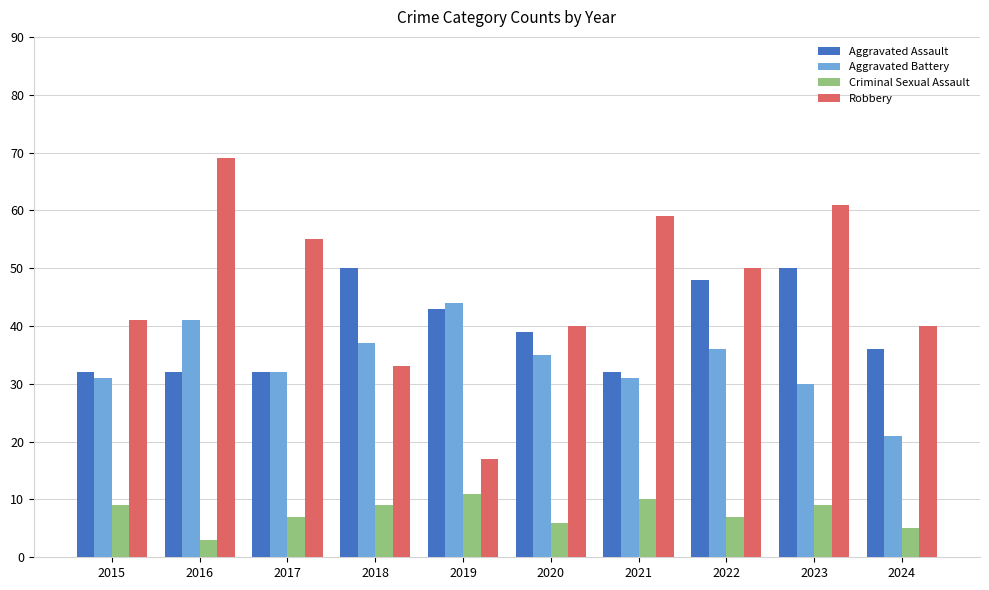

What is the value of the Aggravated Assault bar at the 7th from the left?

32